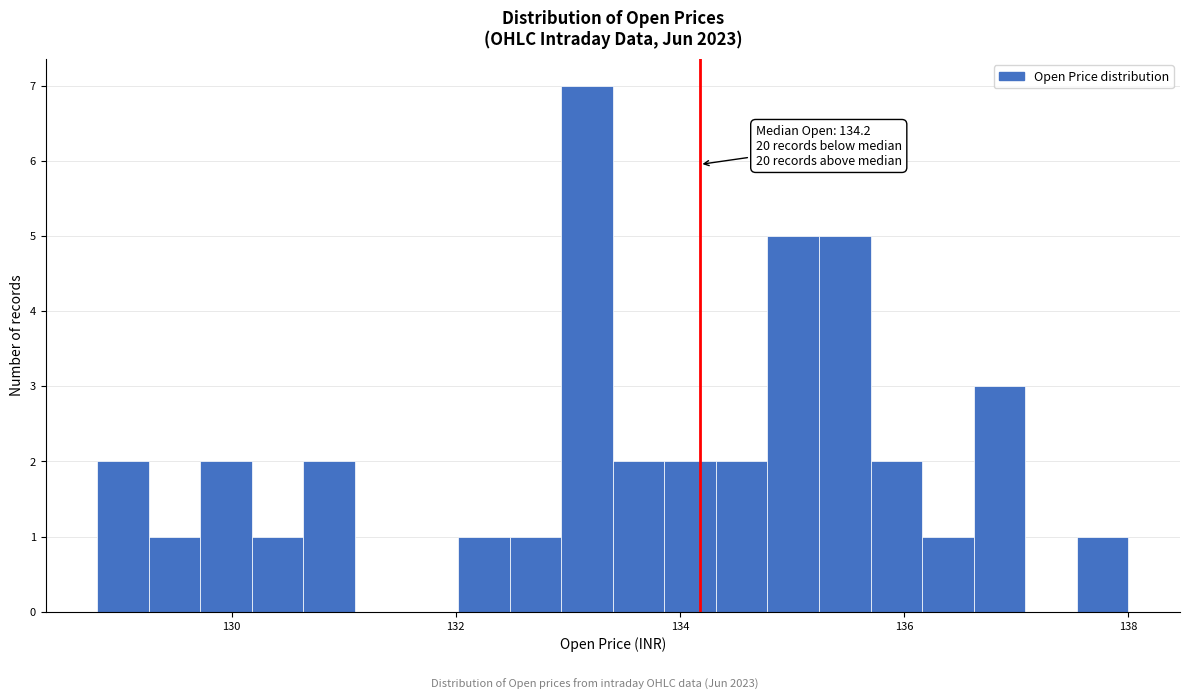

Around what value on the x-axis is the tallest bar? Give the approximate position of its centre, as read against the axis.

133.2